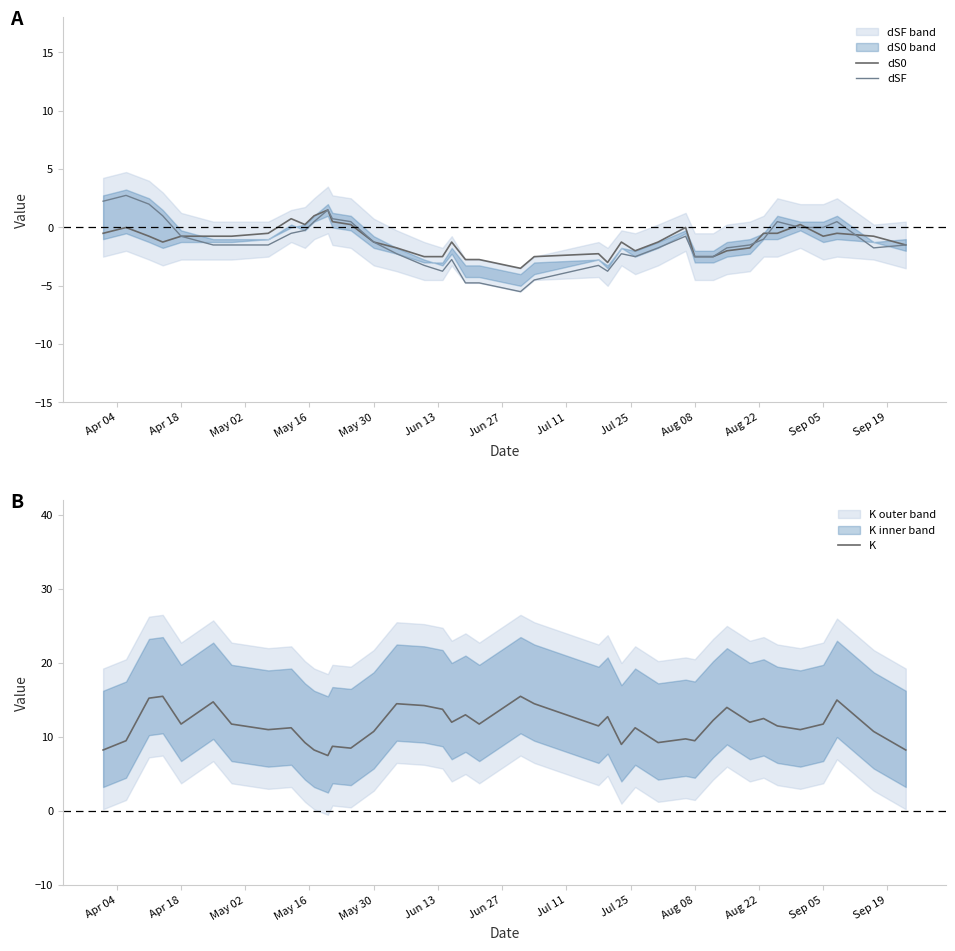

What is the label of the 39th point from the right?

Apr 18